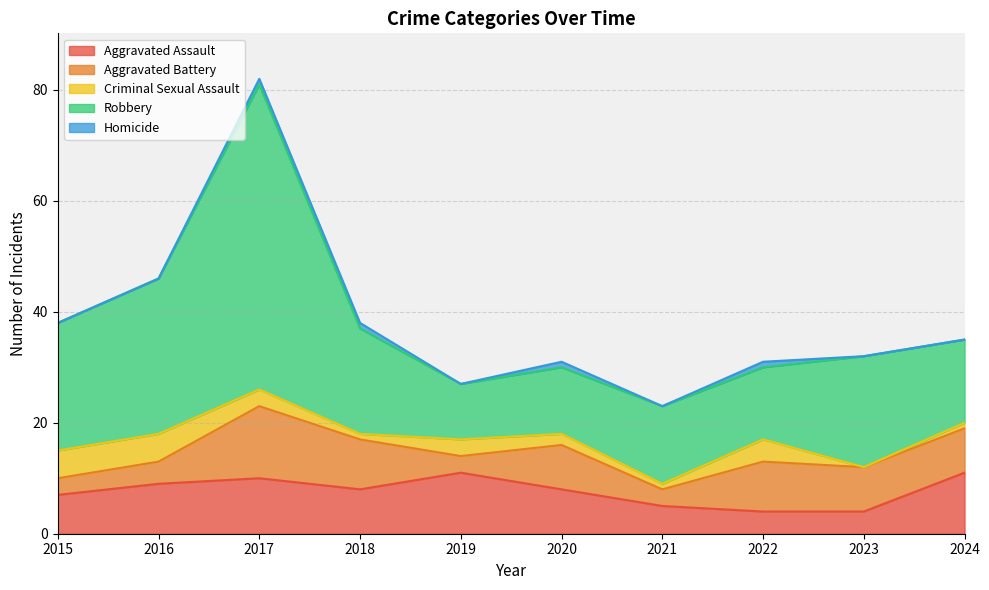

Which series has the largest range (max minus min)?

Robbery